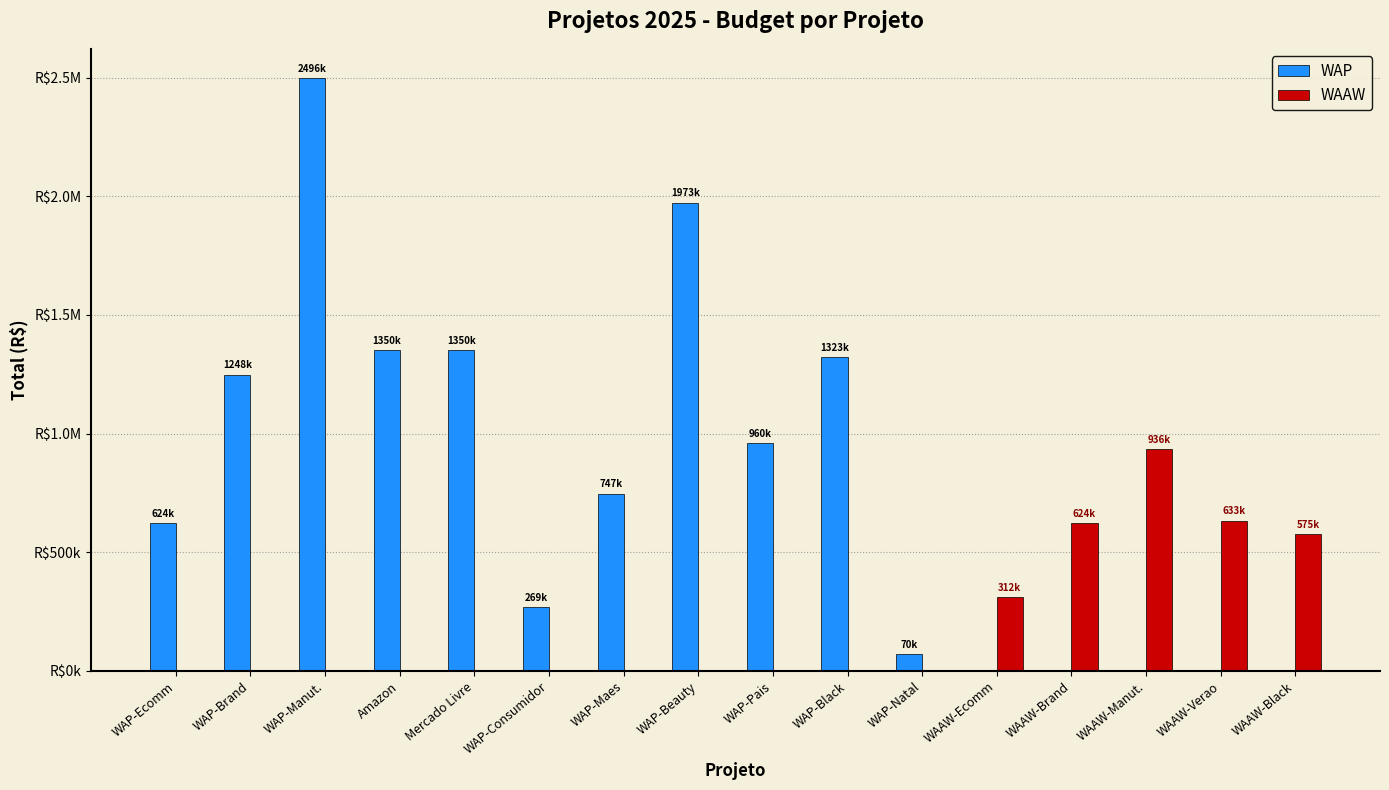

Are the bars horizontal?

No